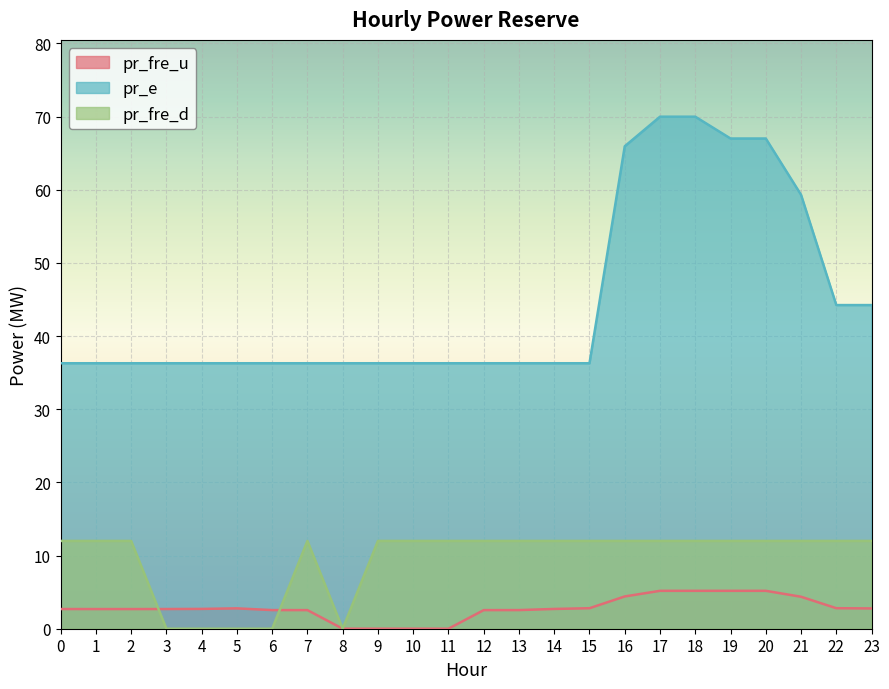

How many lines are shown in the chart?

3